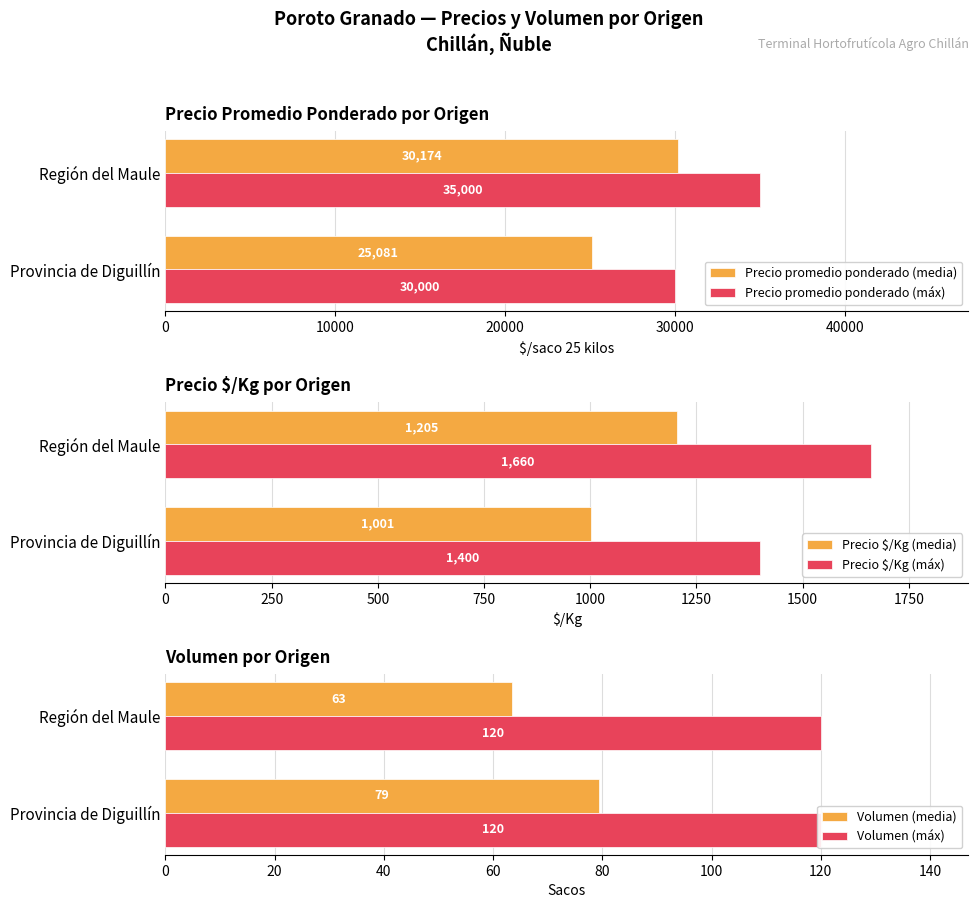

Which series has the largest total across all categories?

Precio promedio ponderado (máx)